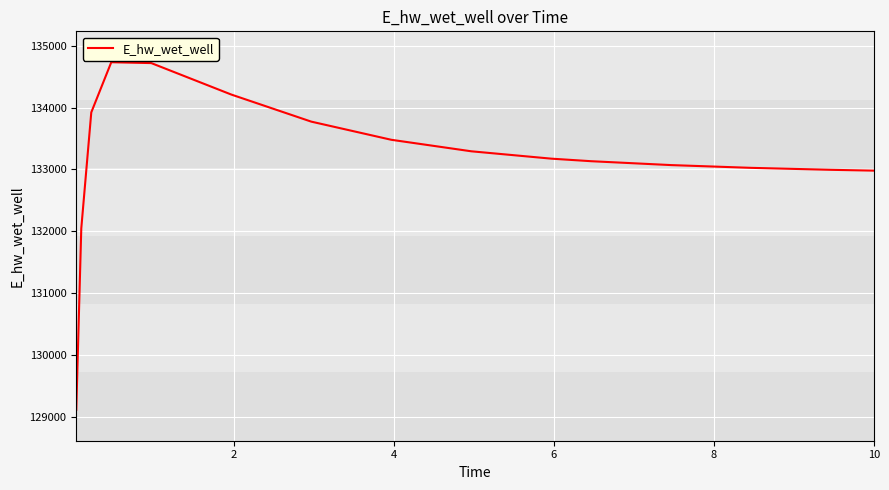

What is the smallest value displayed?

129110.1